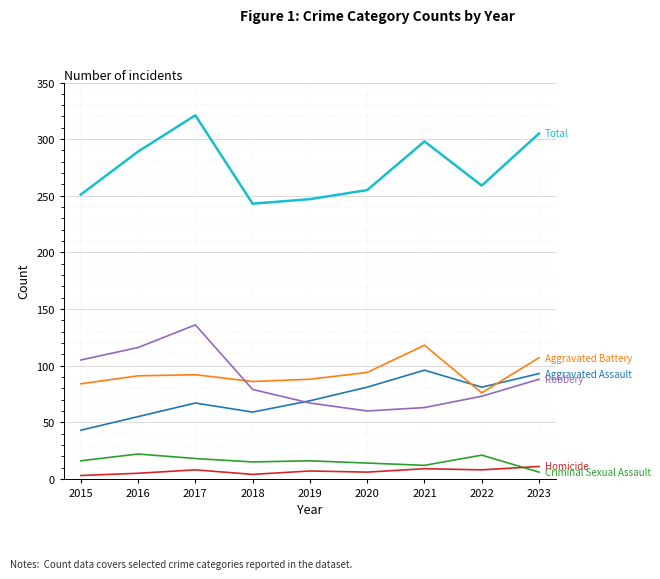

What is the greatest value displayed?

321